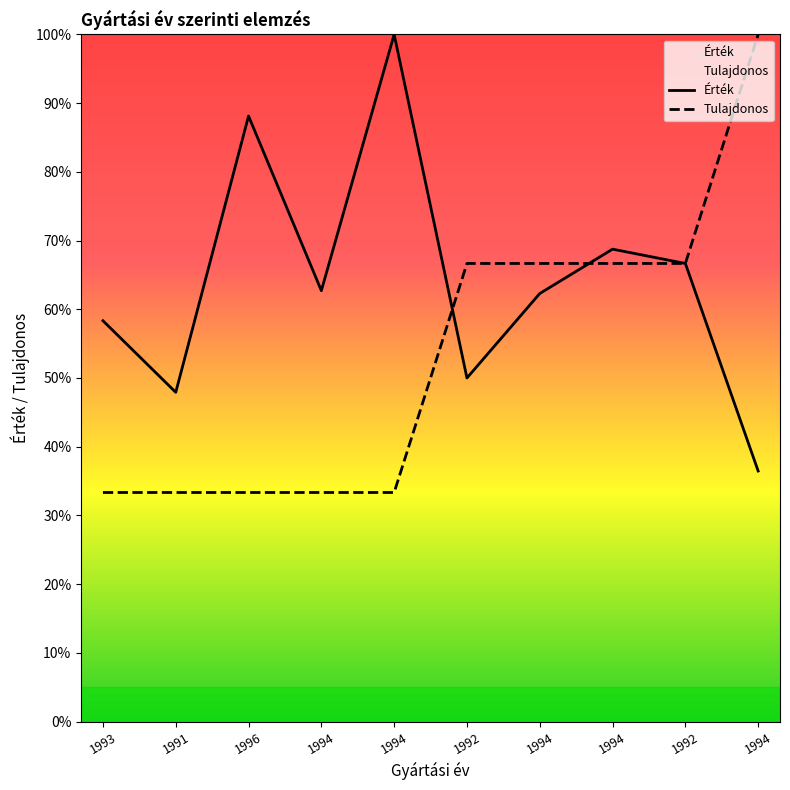

What is the spread (max minus min) of values at 1991?

14.6